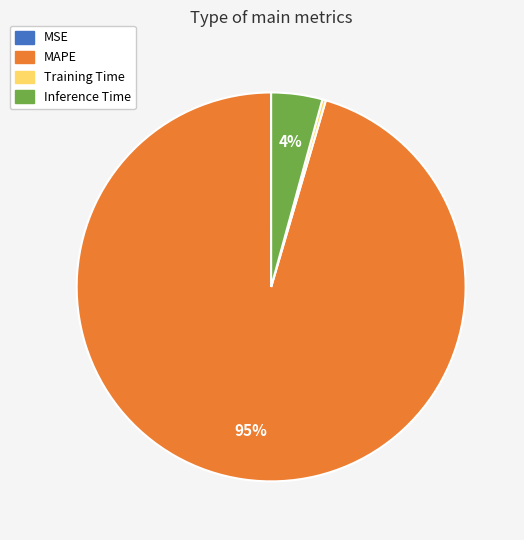

True or false: Inference Time accounts for 4% of the total.

True